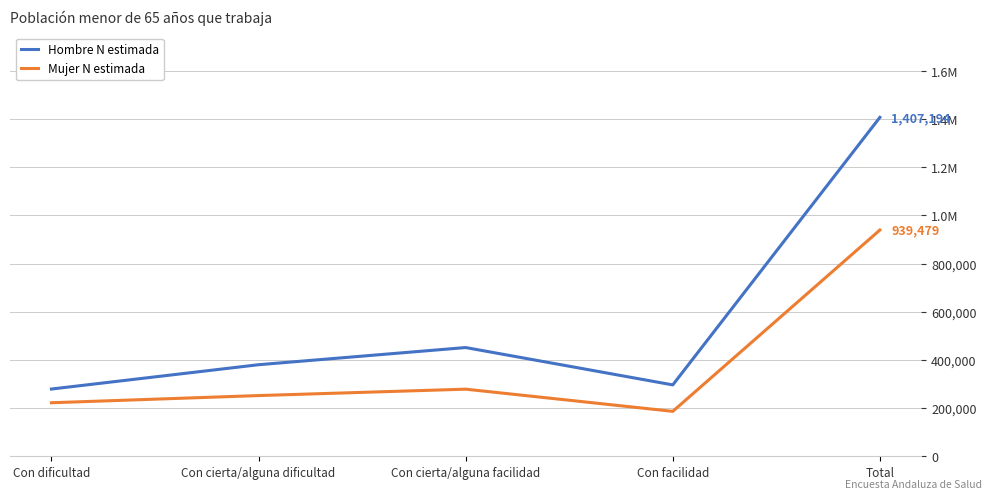

Reading left to right, what are all the values shown in this chart?

Hombre N estimada: Con dificultad=279185	Con cierta/alguna dificultad=380167	Con cierta/alguna facilidad=451472	Con facilidad=296369	Total=1407194
Mujer N estimada: Con dificultad=222209	Con cierta/alguna dificultad=252073	Con cierta/alguna facilidad=278662	Con facilidad=186536	Total=939479